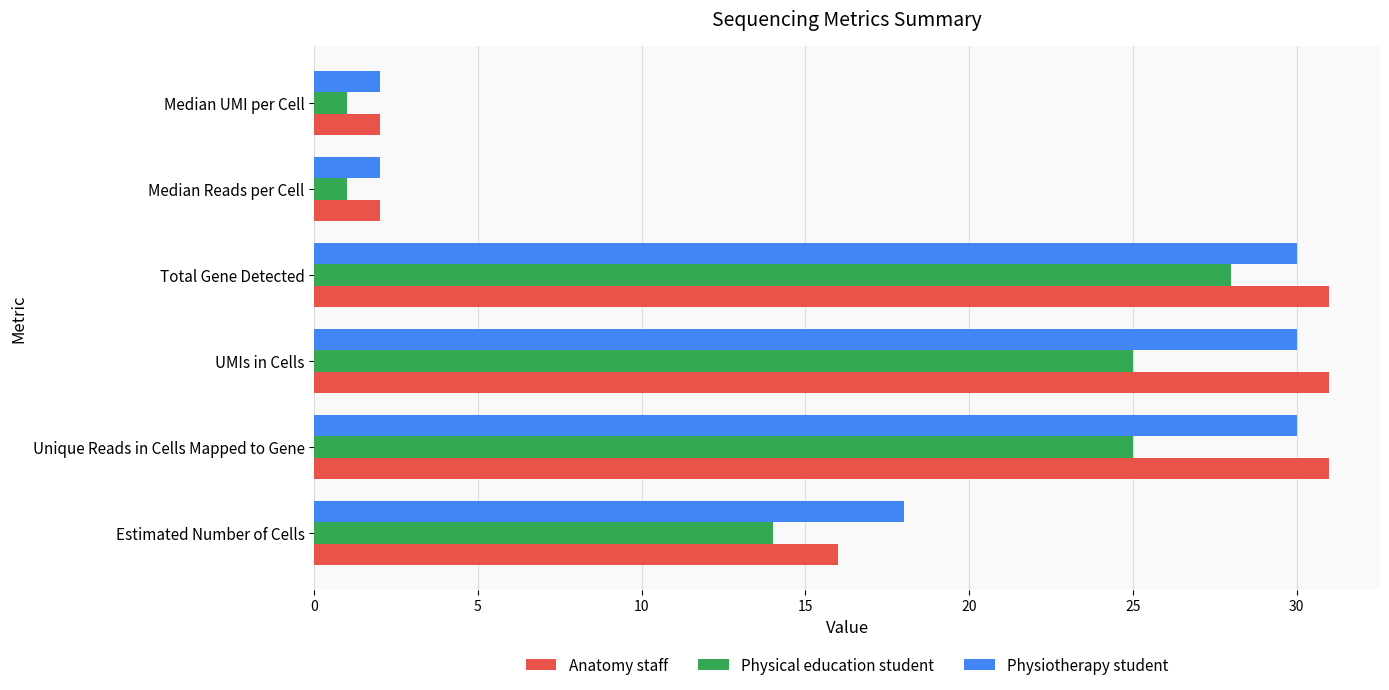

What is the difference between the second highest and minimum values in the Physical education student series?

24